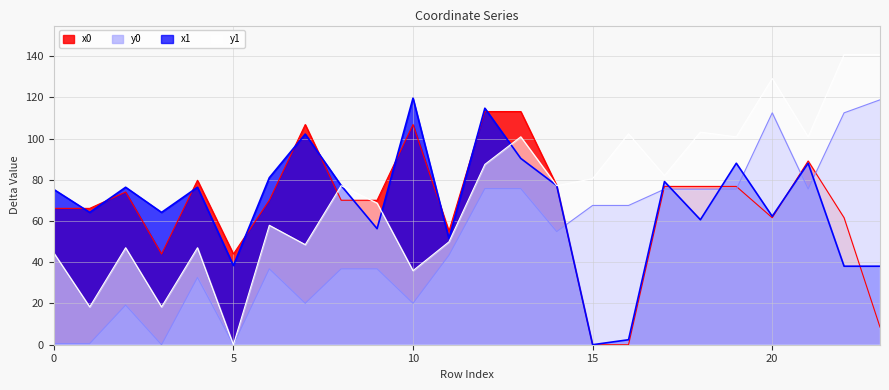

What is the difference between the highest and lowest values at 10?

99.5